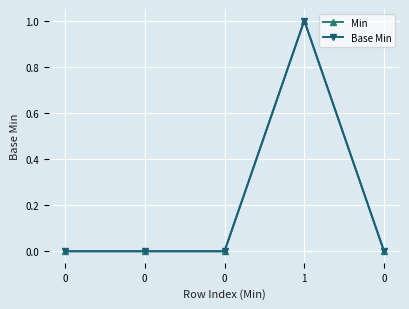

The value of Min at 0 is 0. True or false?

True